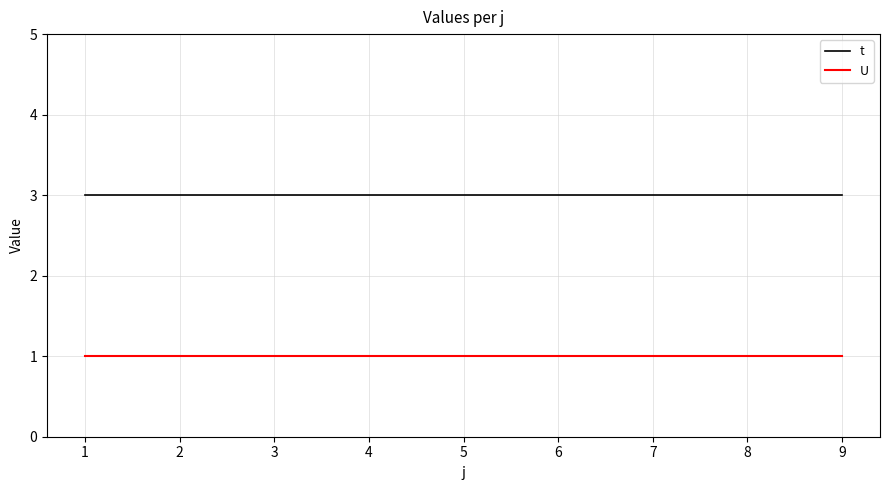

What is the highest value of the t series?

3